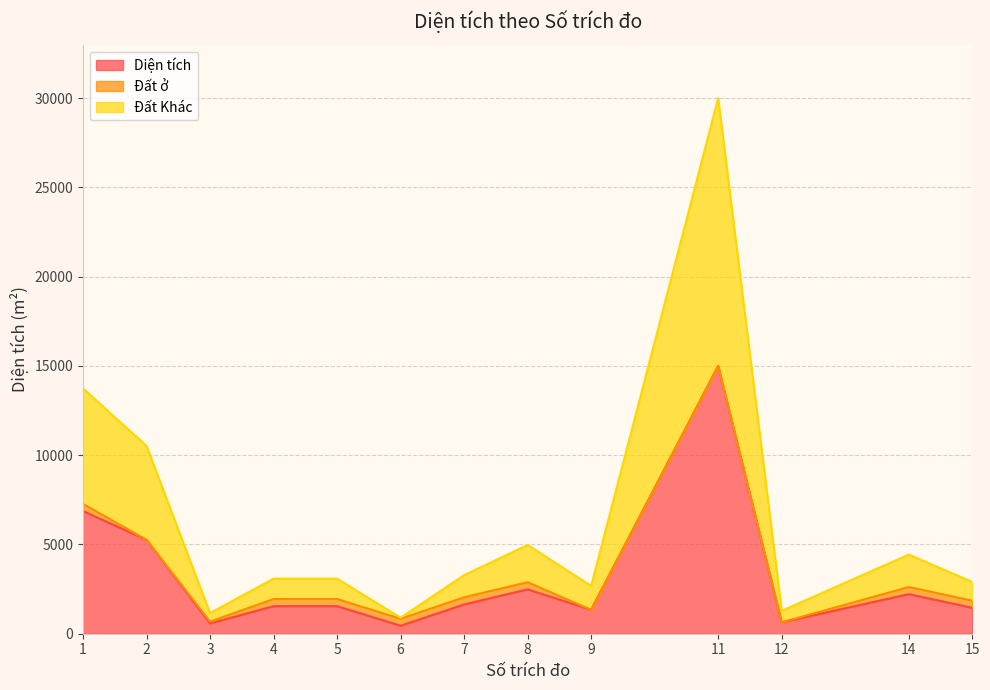

At which category is the sum across all series the highest?

11